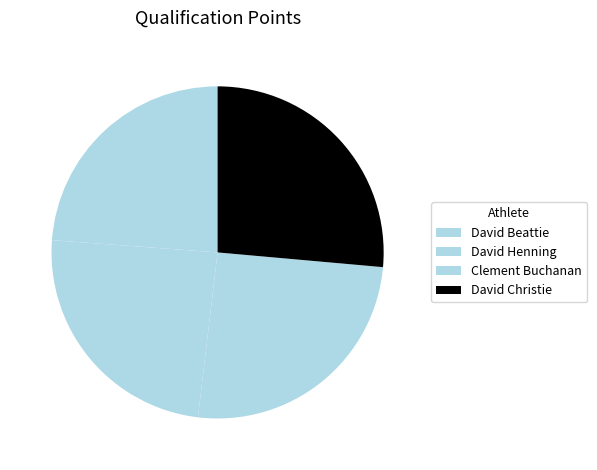

How many slices are in this pie chart?

4